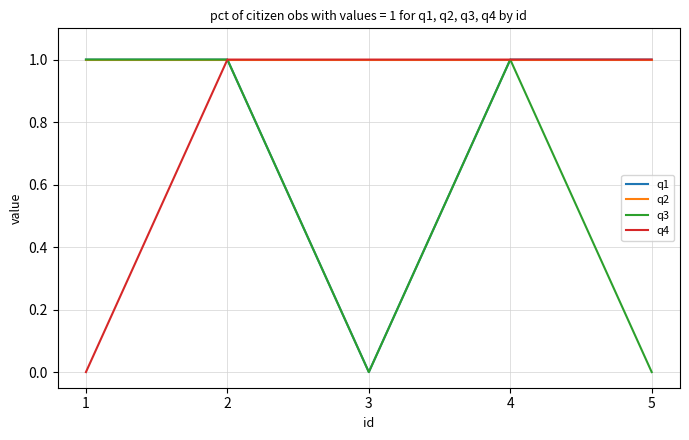

Is it true that q1 equals 0 at 3?

True